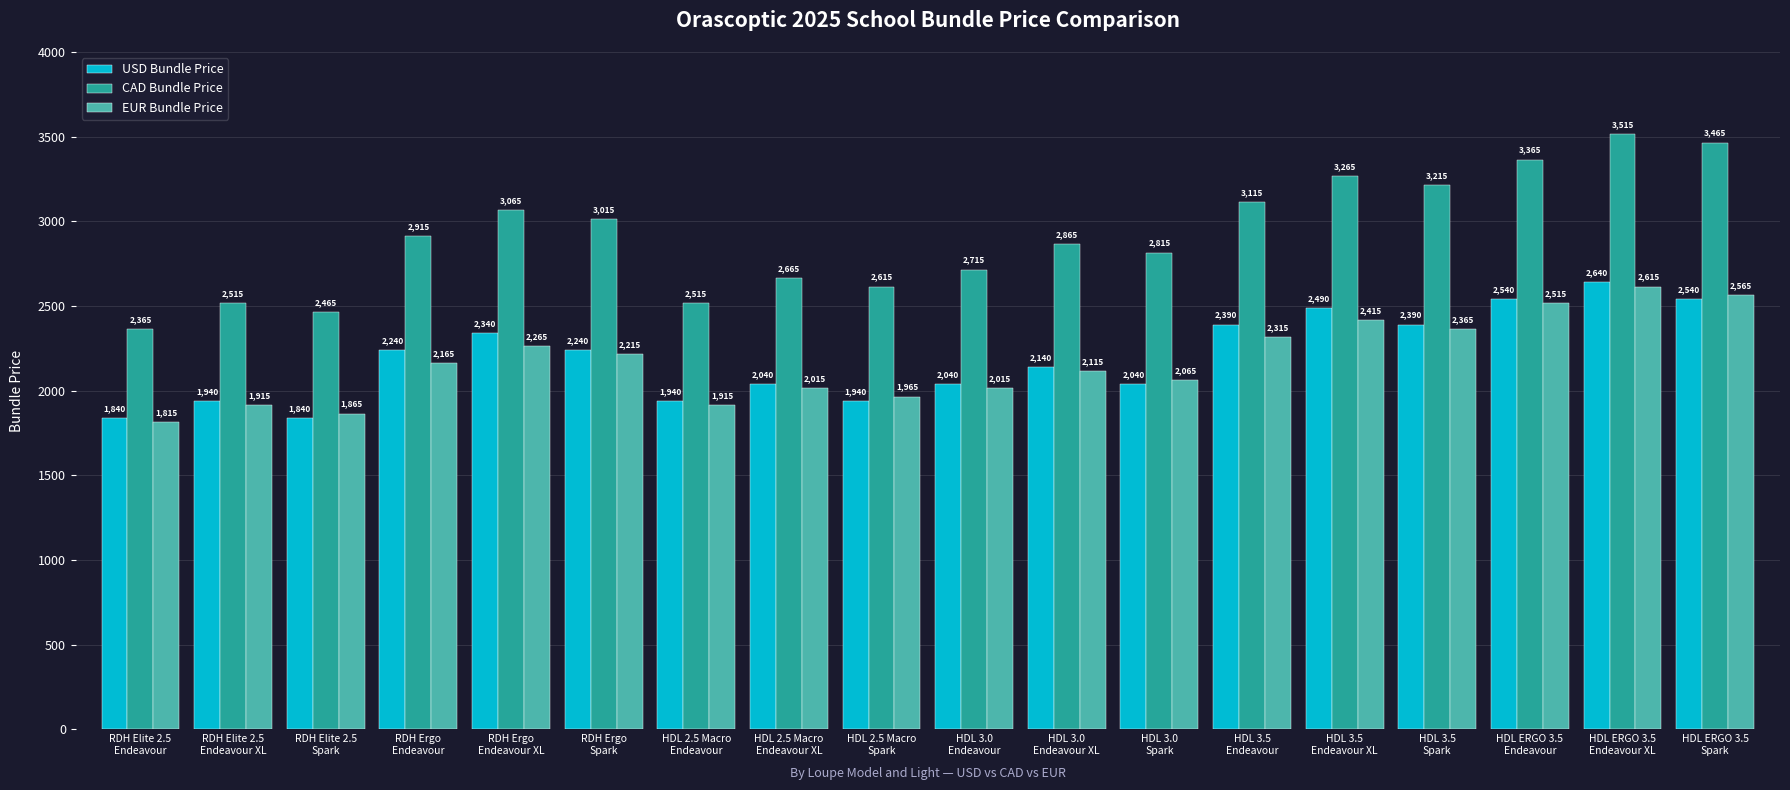

How many bars are there in each group?

3